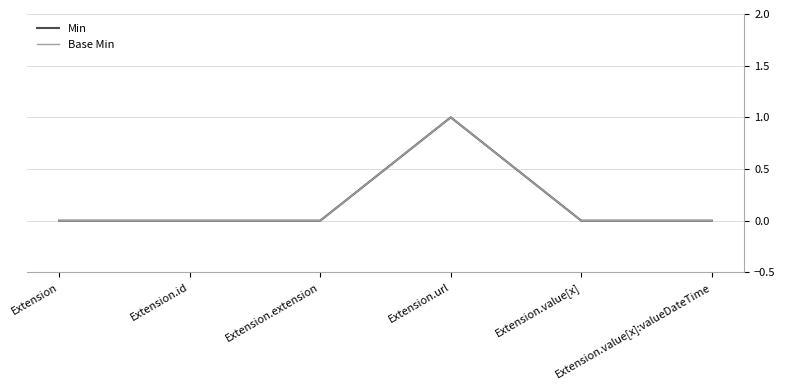

At how many categories does at least one series exceed 0?

1